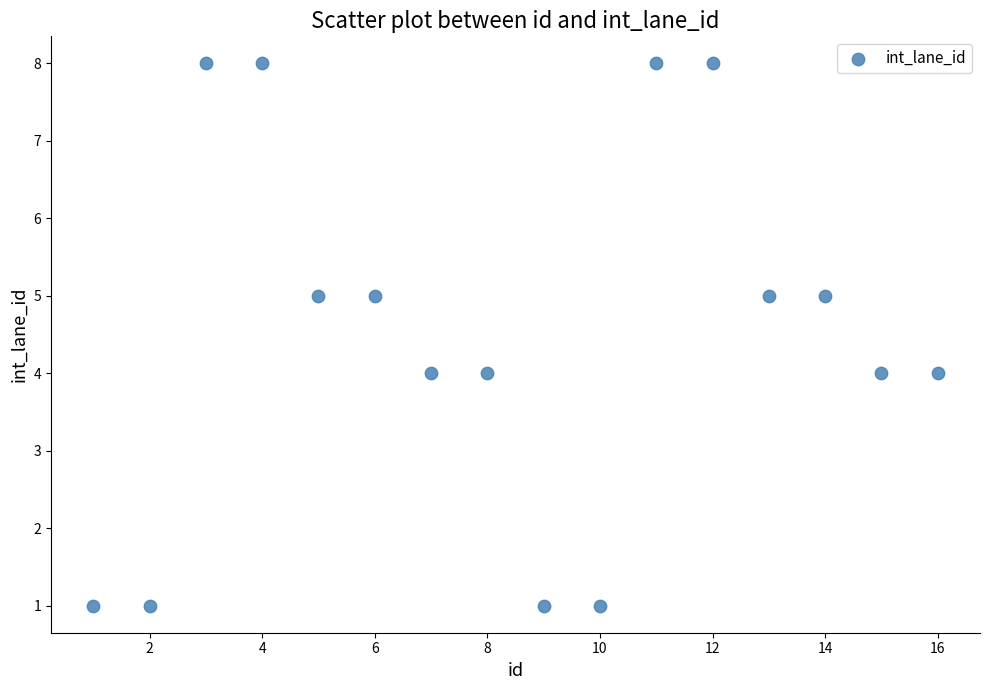

What is the range of Y values (max minus min)?

7